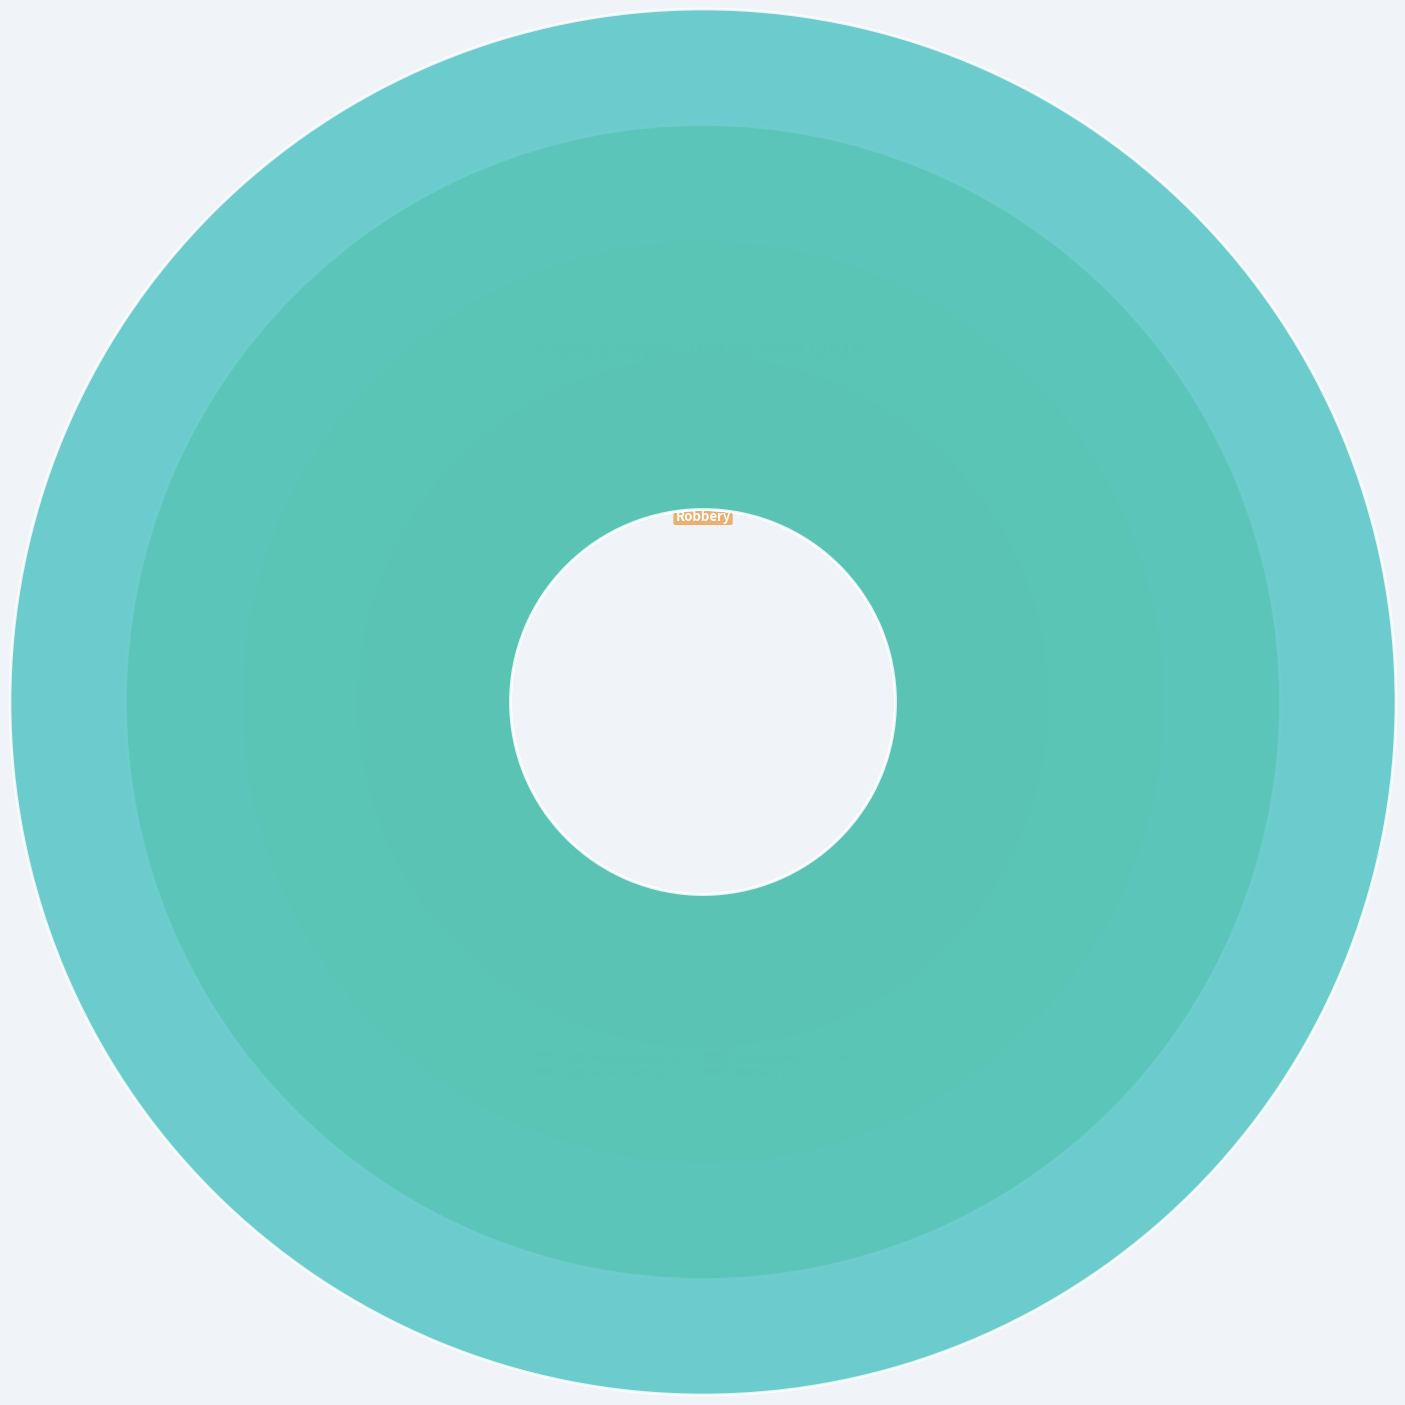

To the nearest percent, what is the difference between the Robbery and Criminal Sexual Assault slice percentages?

45%